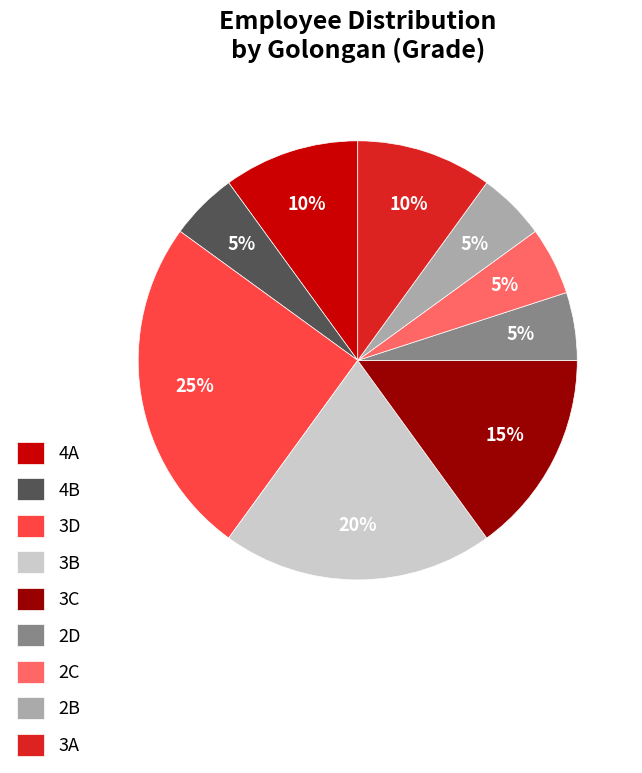

What is the ratio of the value at 4B to the value at 4A?

0.5